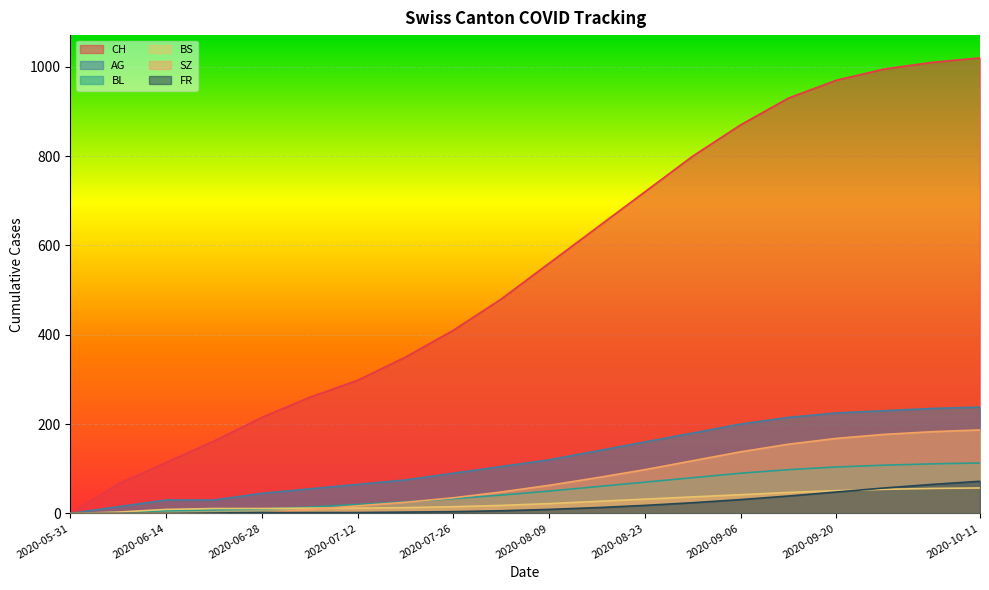

What position from the left is 2020-08-23?

13